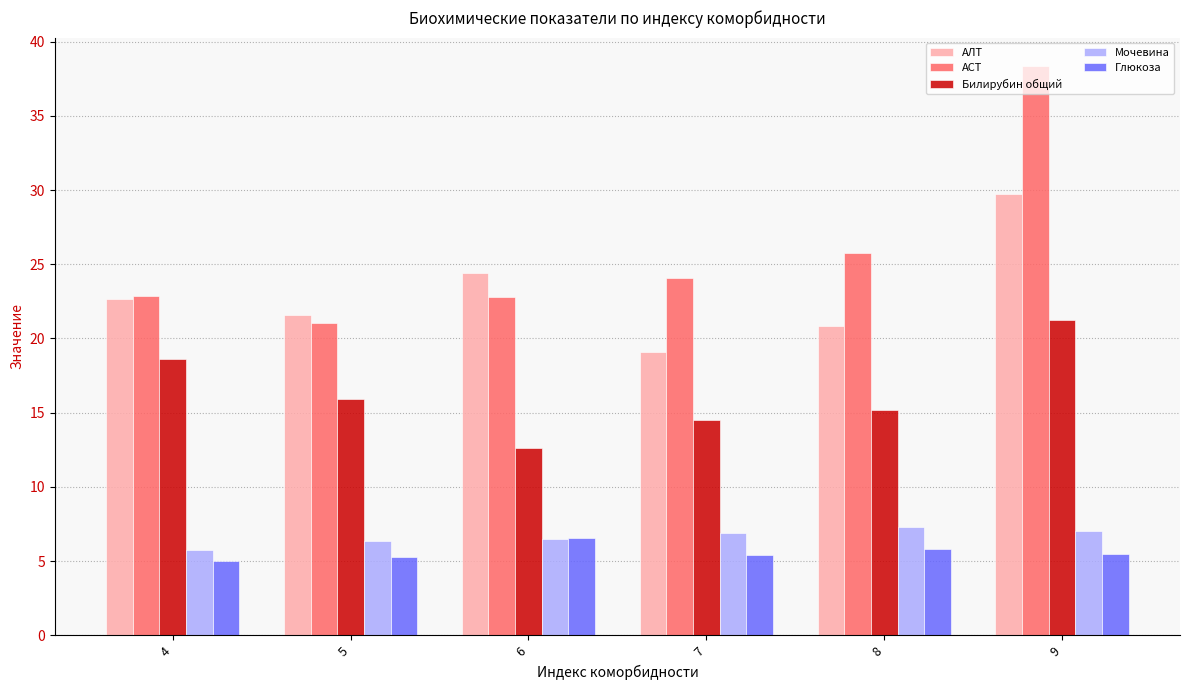

Does the chart contain any negative values?

No